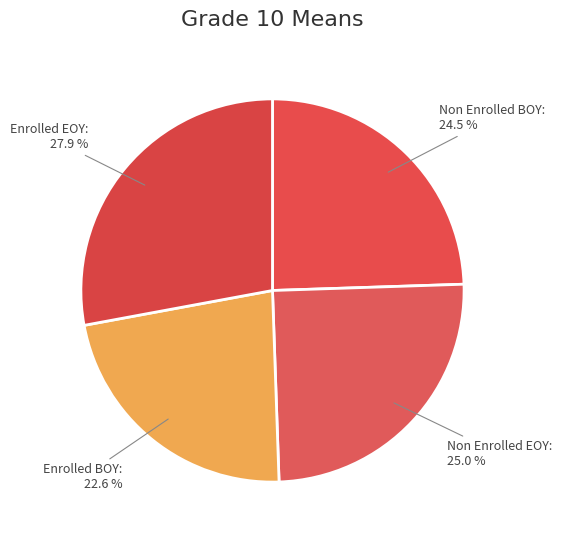

Is there any slice that represents more than half of the pie?

No